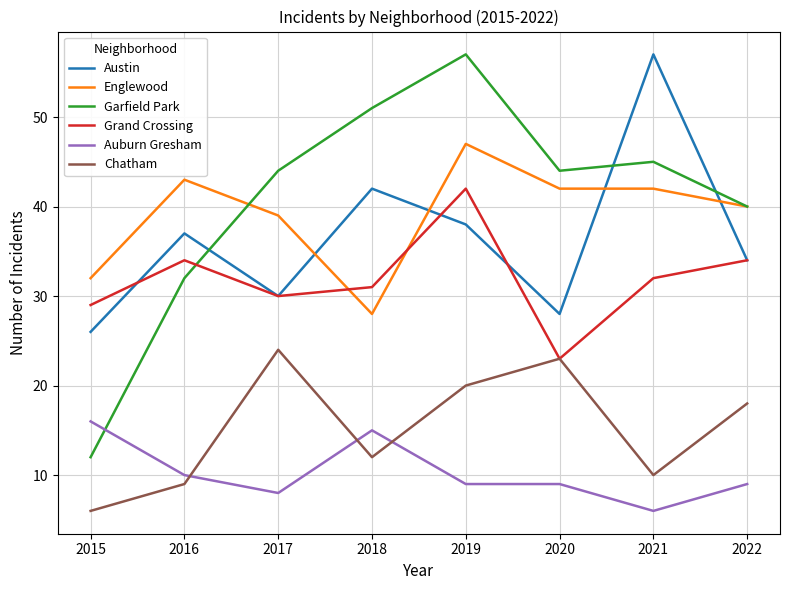

What is the greatest value displayed?

57